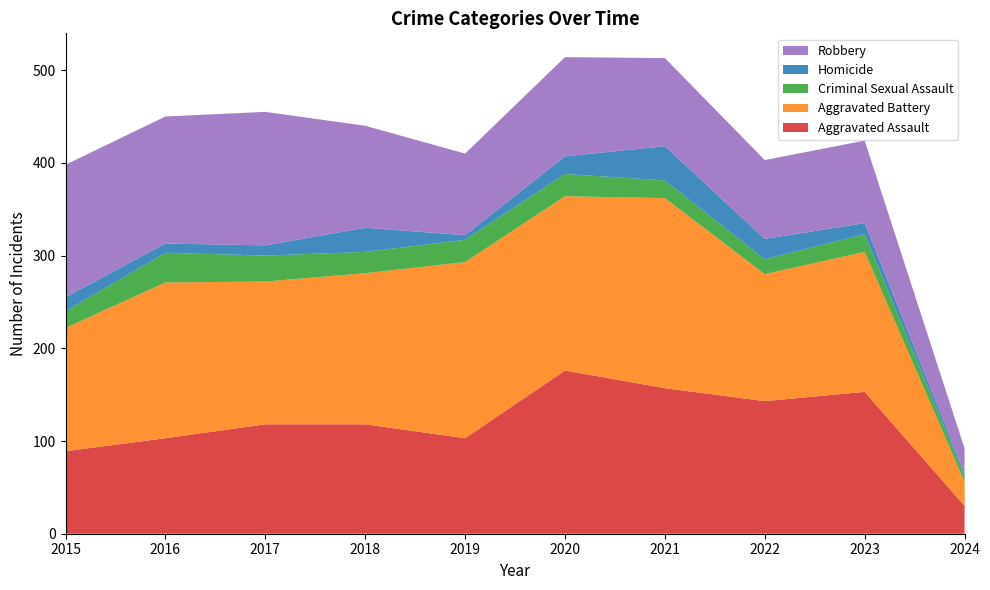

Reading right to left, transcribe all the data shown in this chart.

Aggravated Assault: 30	153	143	157	176	103	118	118	103	89
Aggravated Battery: 26	151	137	205	188	190	163	154	168	133
Criminal Sexual Assault: 6	19	16	19	24	24	23	28	32	18
Homicide: 3	12	22	37	19	5	26	11	10	15
Robbery: 27	89	85	95	107	88	110	144	137	143